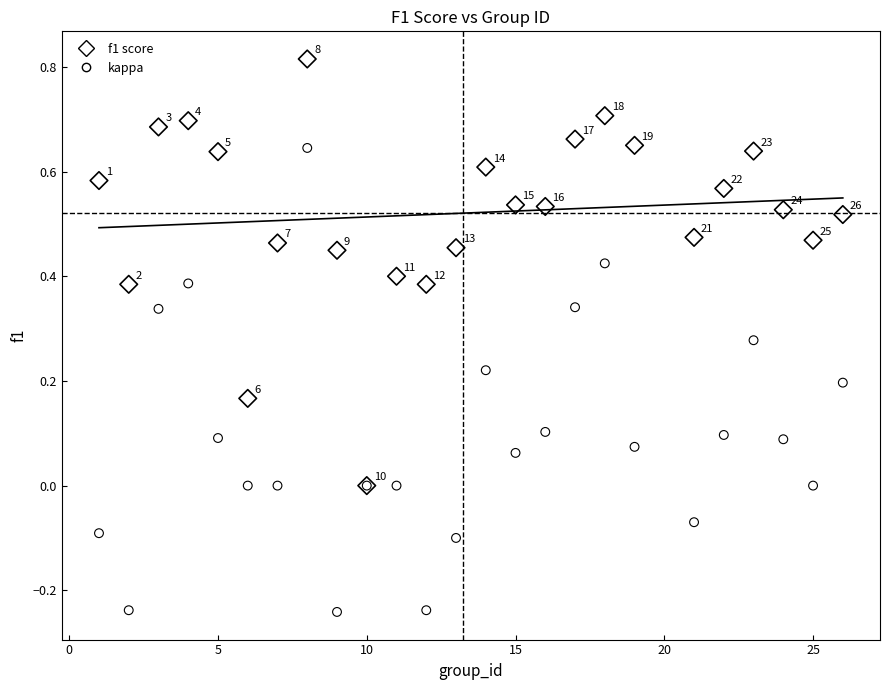

Which series has the largest Y range (max minus min)?

kappa